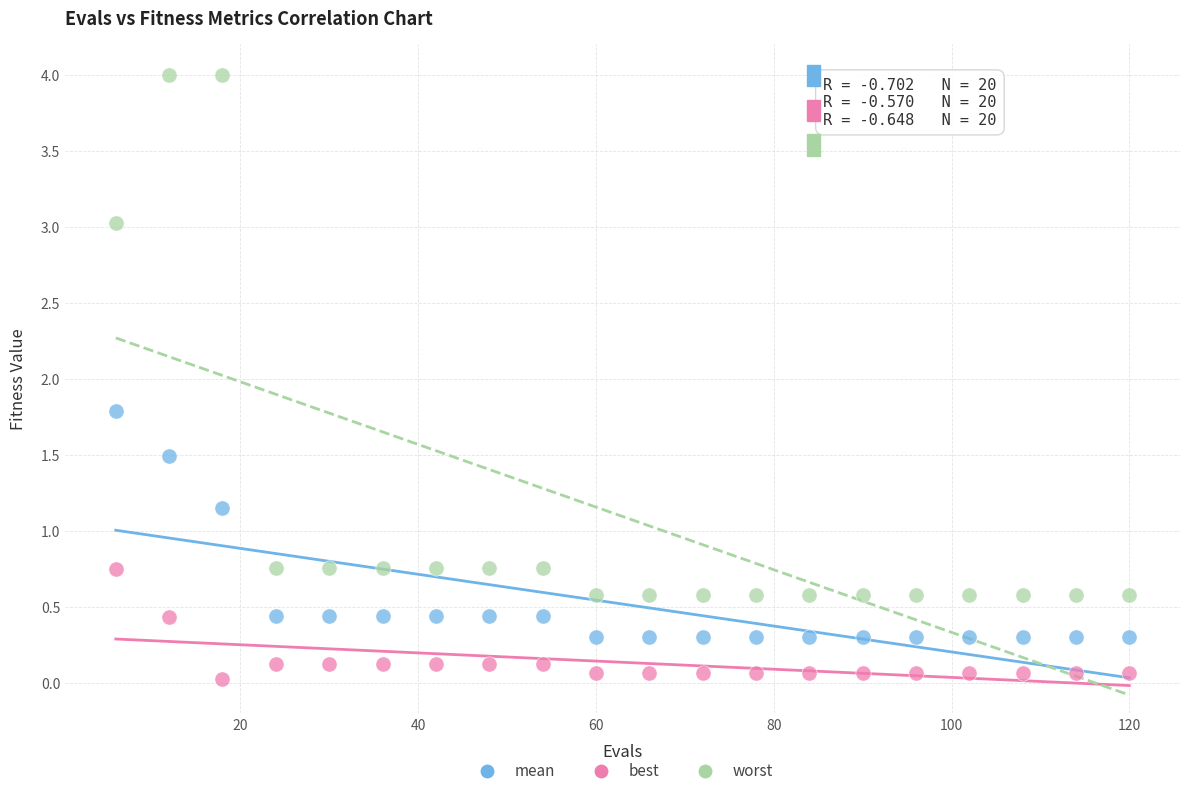

Across all data points, what is the range of Y values (max minus min)?

4.0